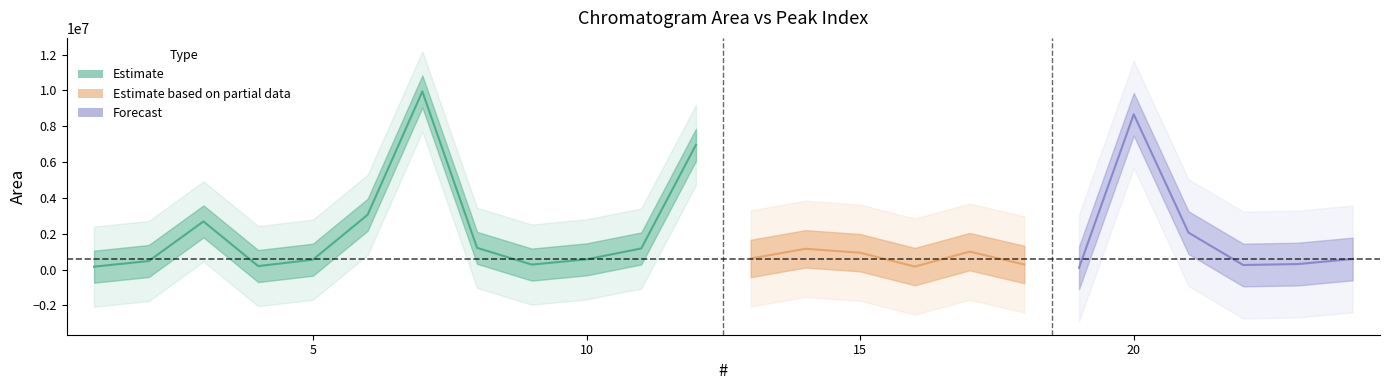

What is the total value across all series at 20?

8667653.2